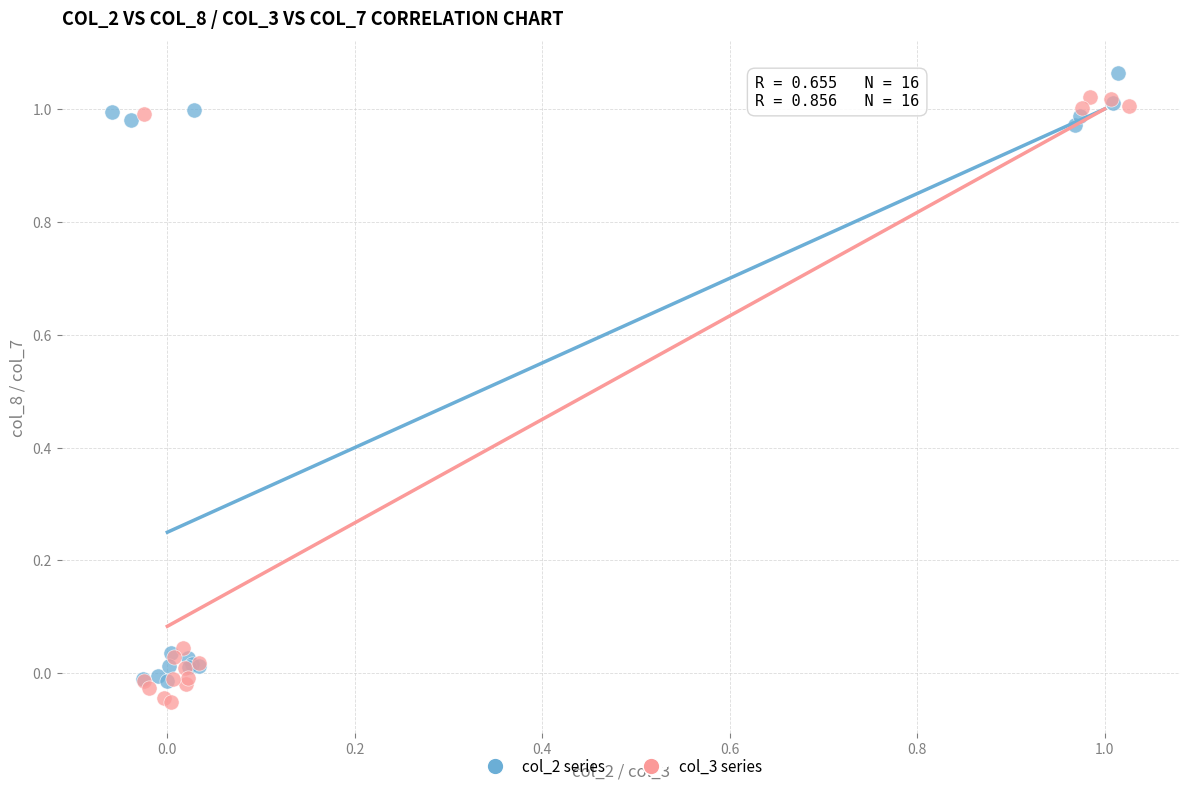

Which series reaches the minimum Y coordinate?

col_3 series